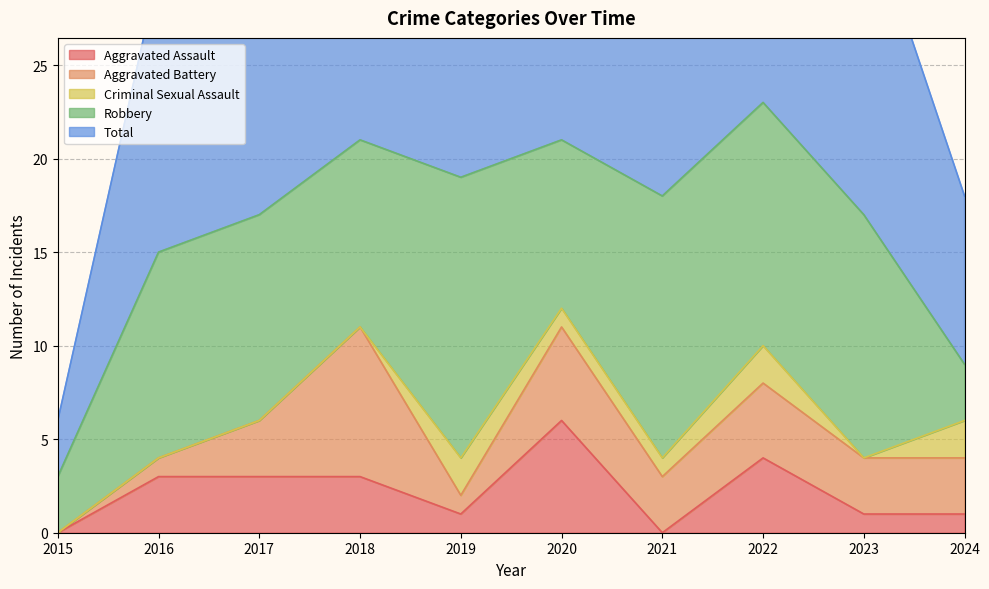

At which label does Criminal Sexual Assault first exceed 1?

2019